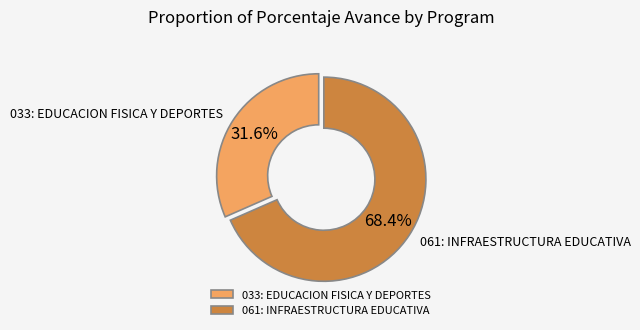

Is there any slice that represents more than half of the pie?

Yes